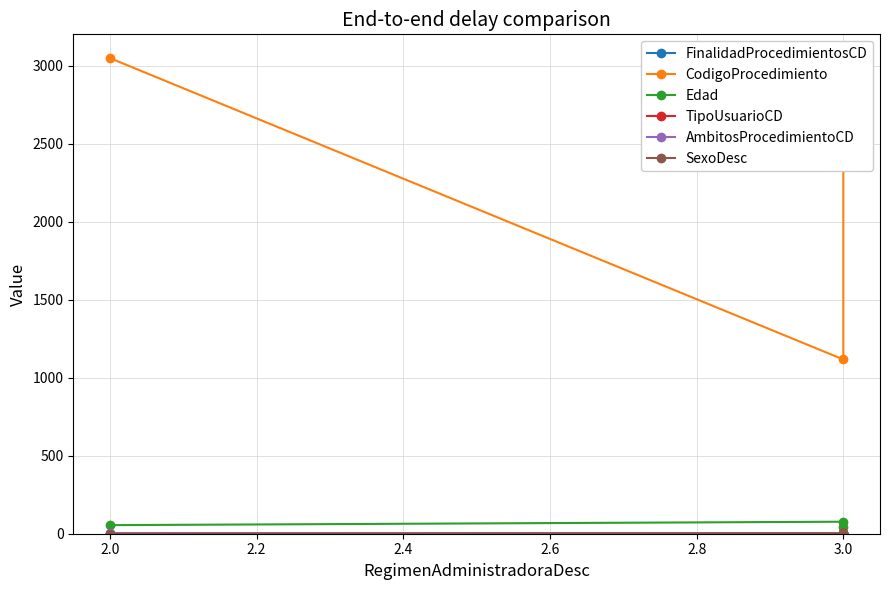

What is the difference between the maximum and second lowest values in the CodigoProcedimiento series?

636